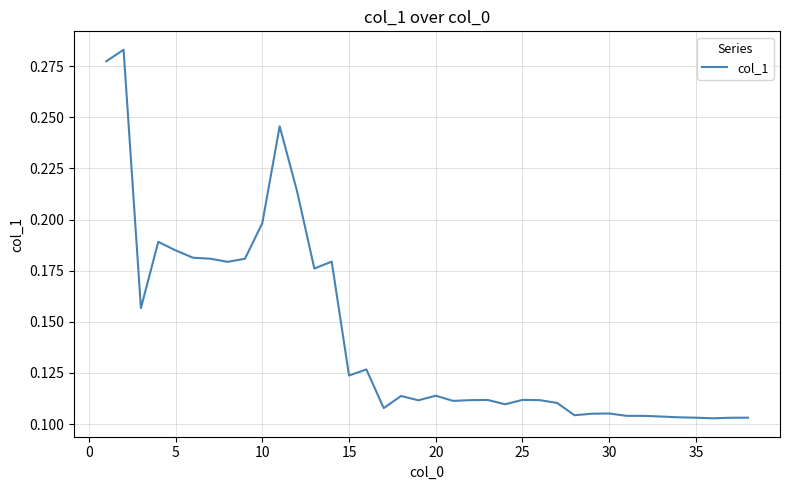

The chart shows a value of 0.2 at 20. True or false?

False